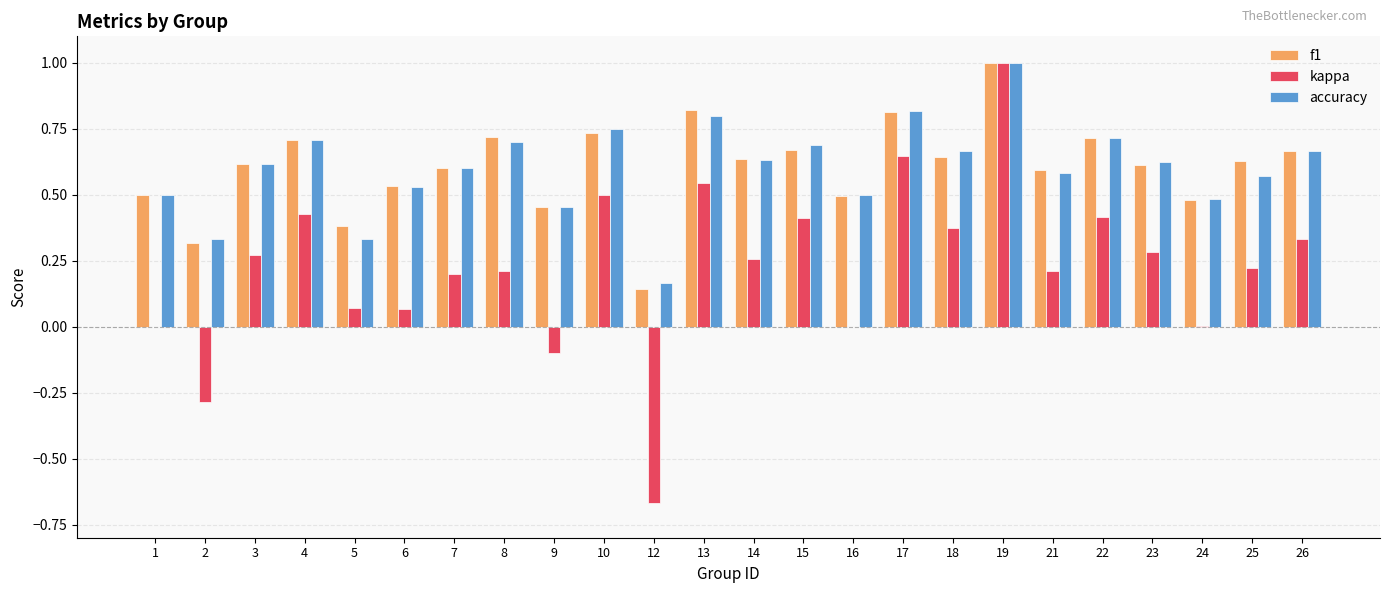

What is the sum of the f1 values at 16 and 19?

1.5